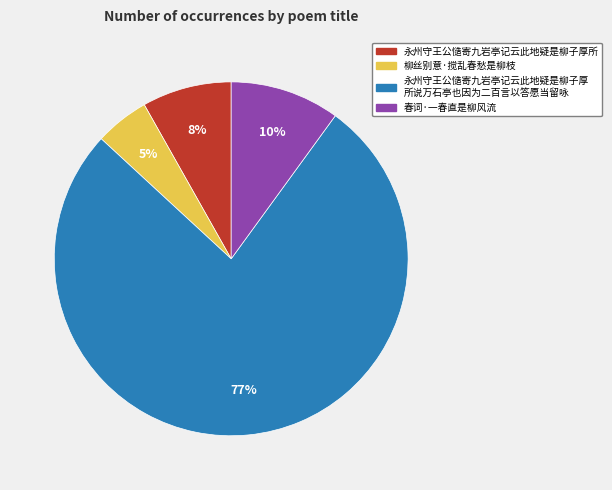

To the nearest percent, what is the difference between the largest and smallest slice percentages?

72%